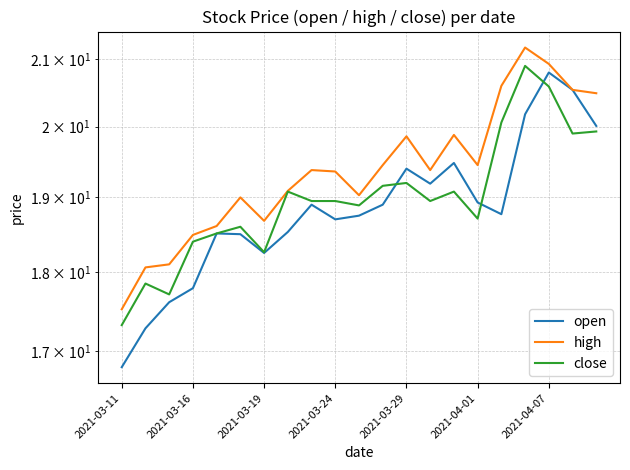

Does the chart display data point markers on the line(s)?

No